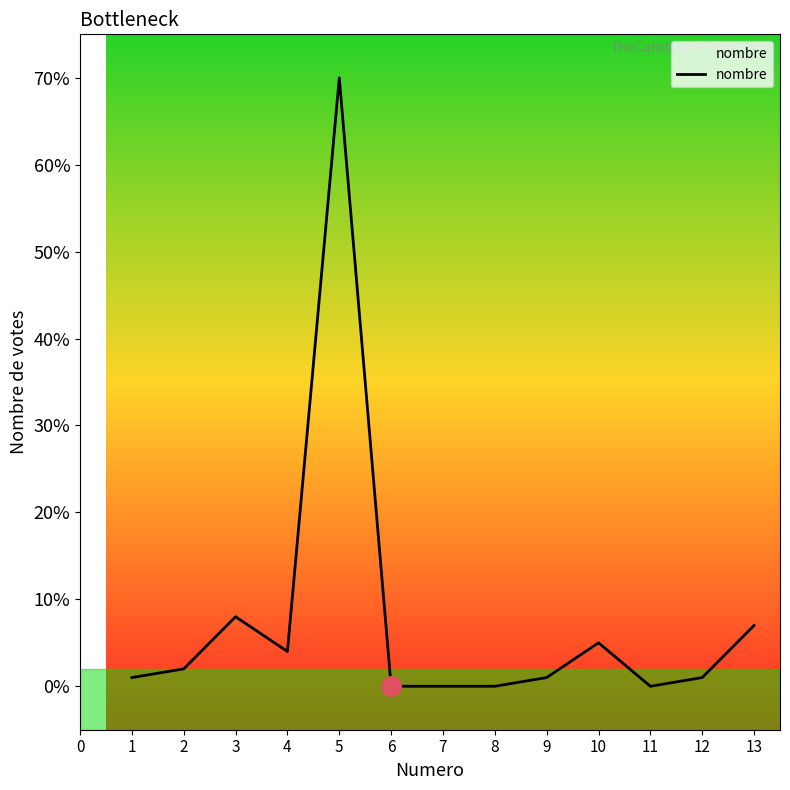

Which label corresponds to the largest value in the chart?

5